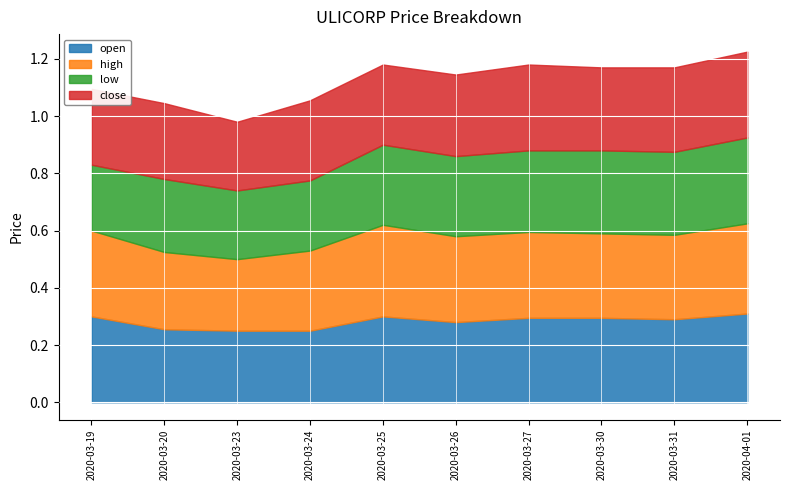

At how many categories does at least one series exceed 0?

10